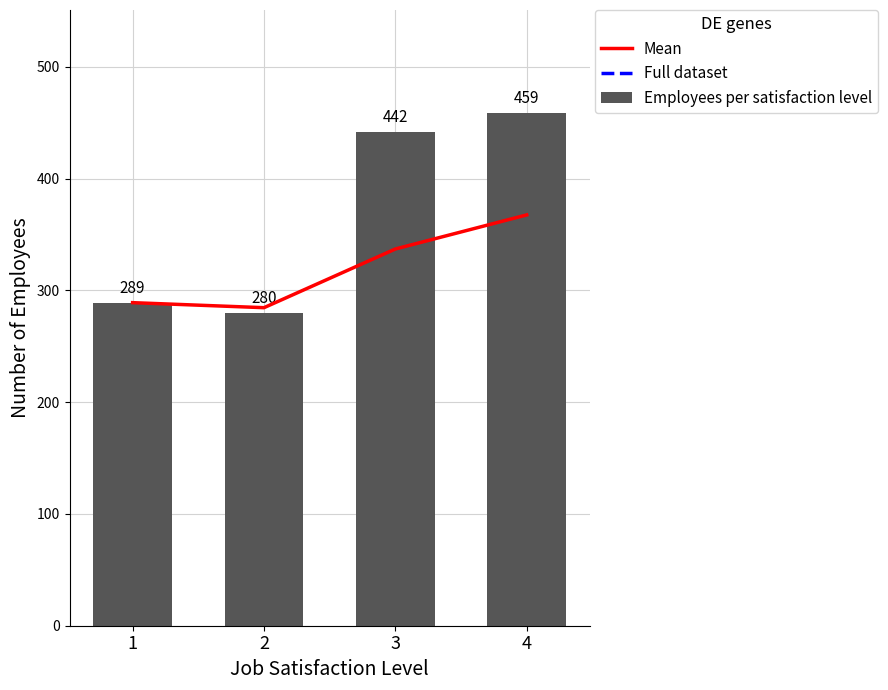

Read the Sales value at 4.

367.5